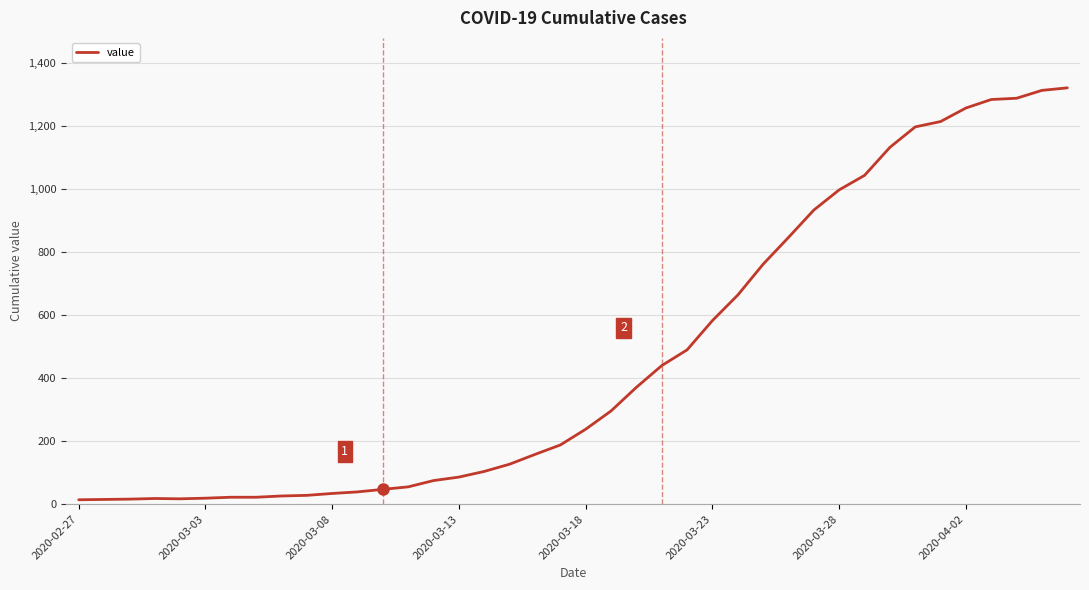

What is the difference between the maximum and second lowest values?

1307